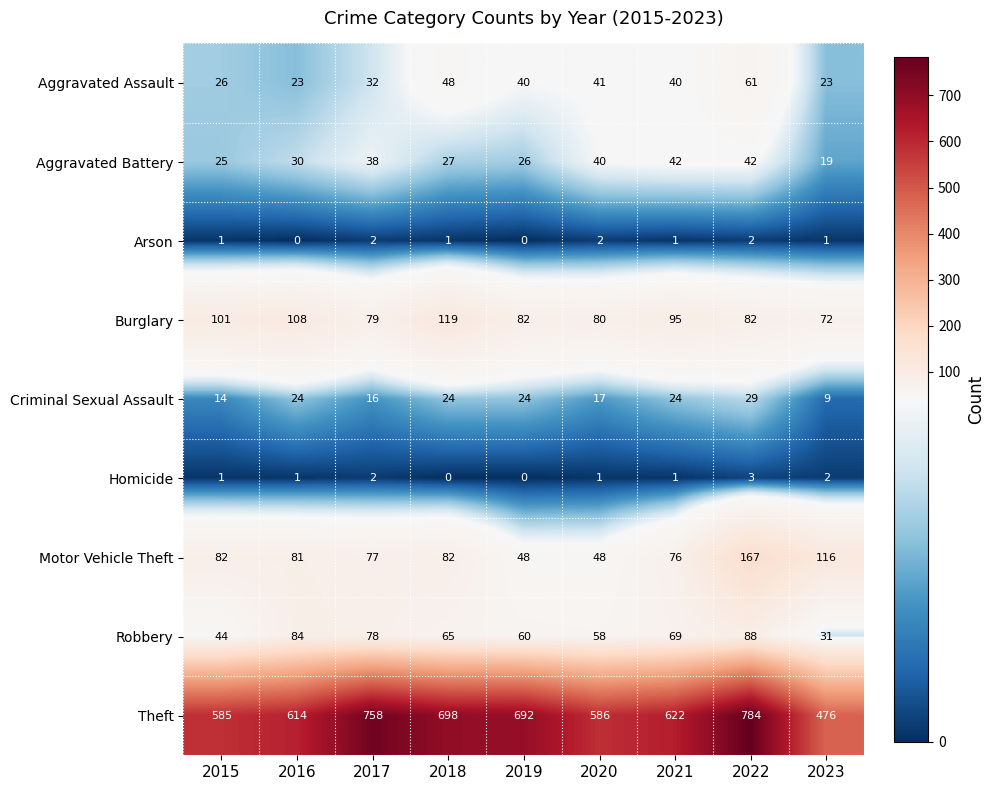

At which label is Burglary closest to 95?

2021